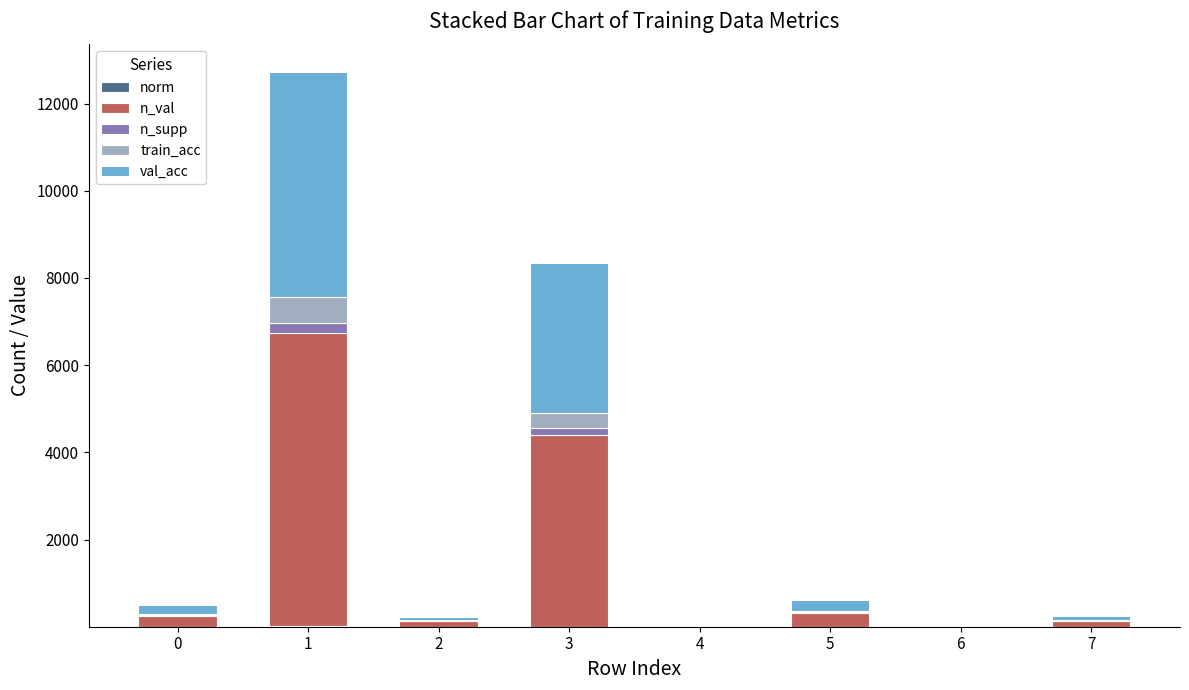

Does the chart contain stacked bars?

Yes